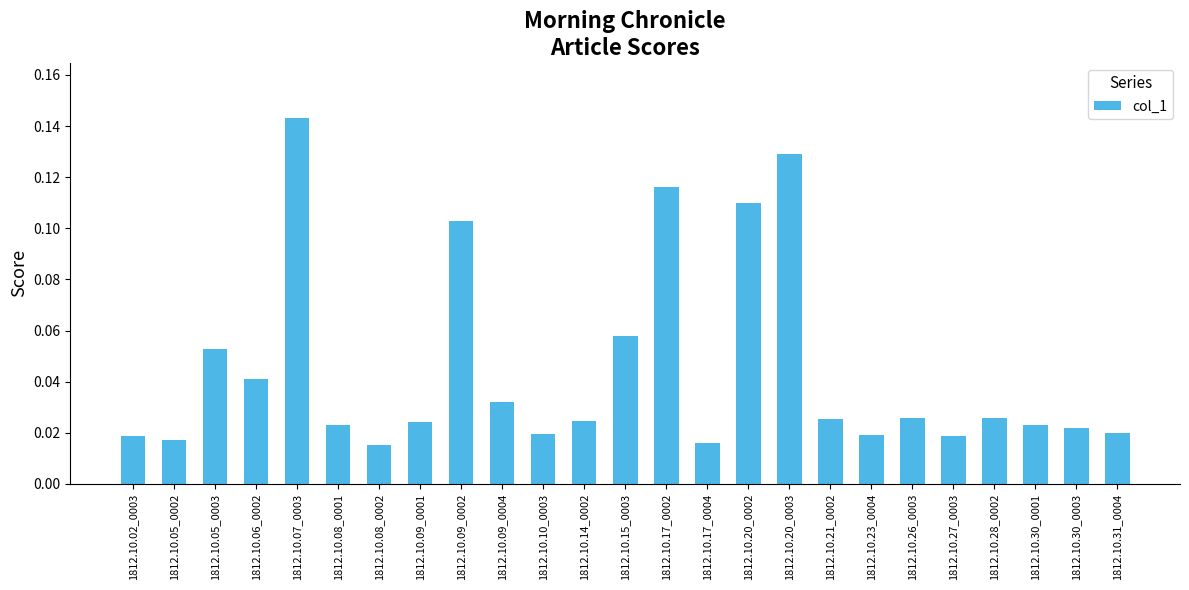

Which has a higher value, 1812.10.31_0004 or 1812.10.09_0004?

1812.10.09_0004